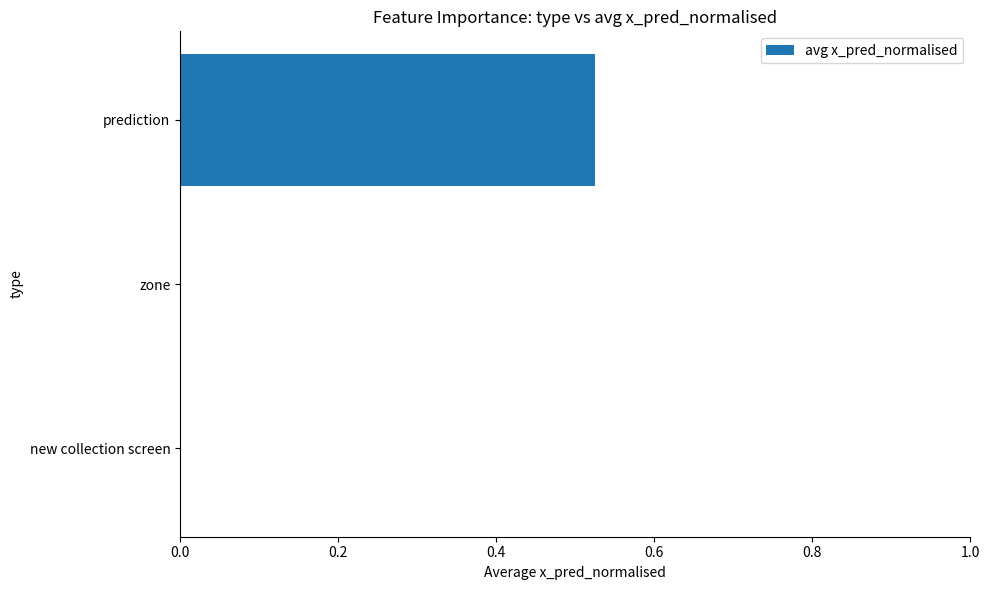

Which has a higher value, zone or prediction?

prediction